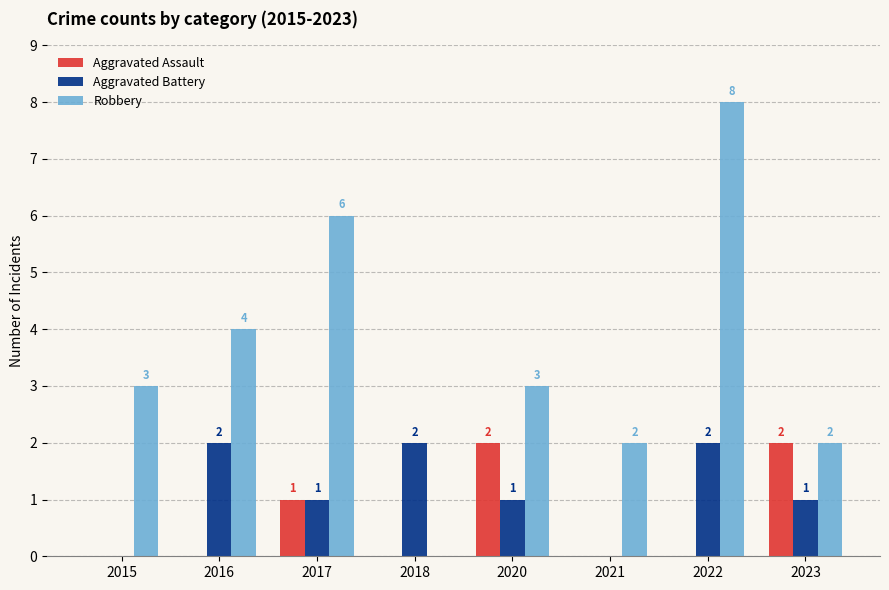

Reading left to right, list all the values displayed in this chart.

Aggravated Assault: 2015=0	2016=0	2017=1	2018=0	2020=2	2021=0	2022=0	2023=2
Aggravated Battery: 2015=0	2016=2	2017=1	2018=2	2020=1	2021=0	2022=2	2023=1
Robbery: 2015=3	2016=4	2017=6	2018=0	2020=3	2021=2	2022=8	2023=2